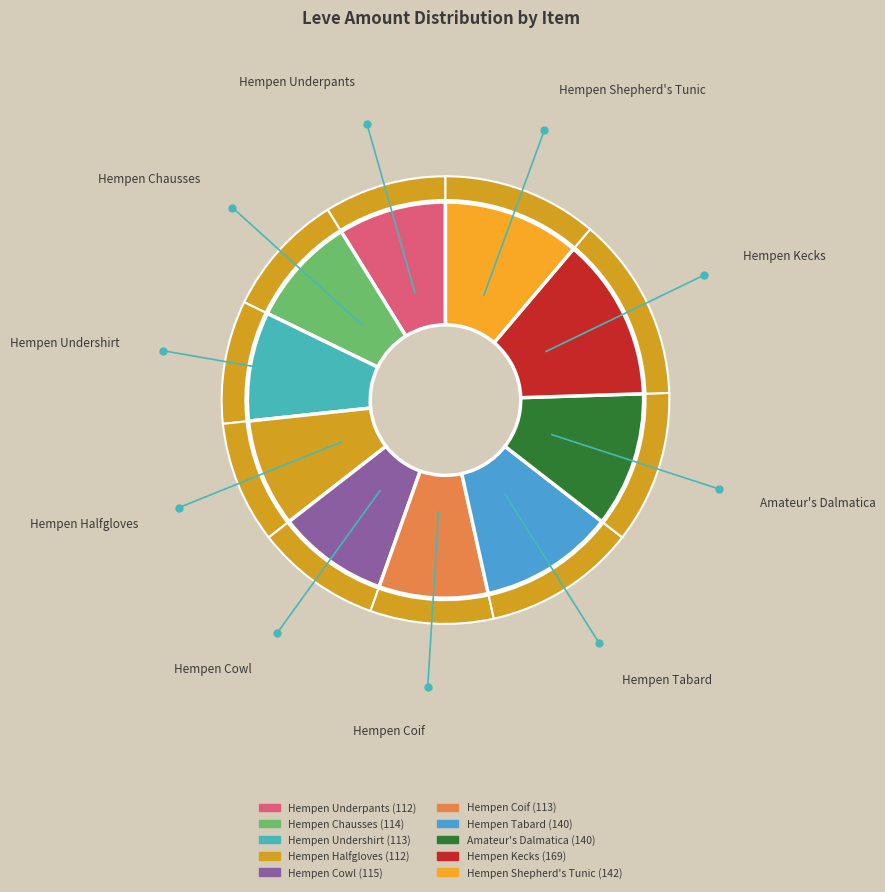

Is the sum of Hempen Coif and Hempen Underpants greater than half?

No